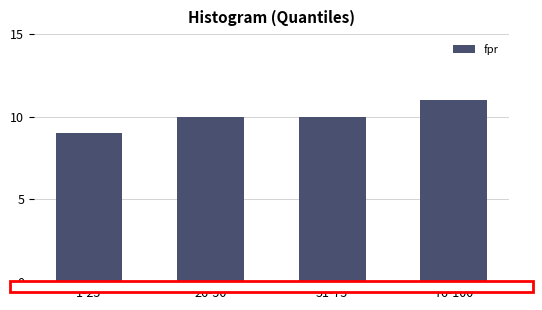

Reading right to left, what are all the values shown in this chart?

76-100=11	51-75=10	26-50=10	1-25=9